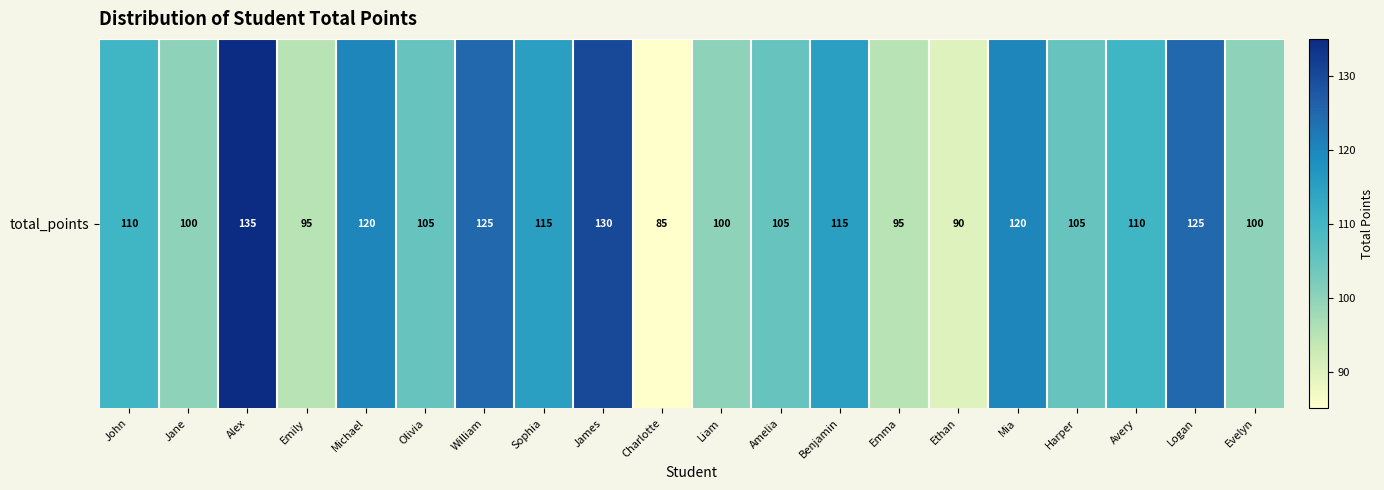

Which category has the highest value across all series?

Alex